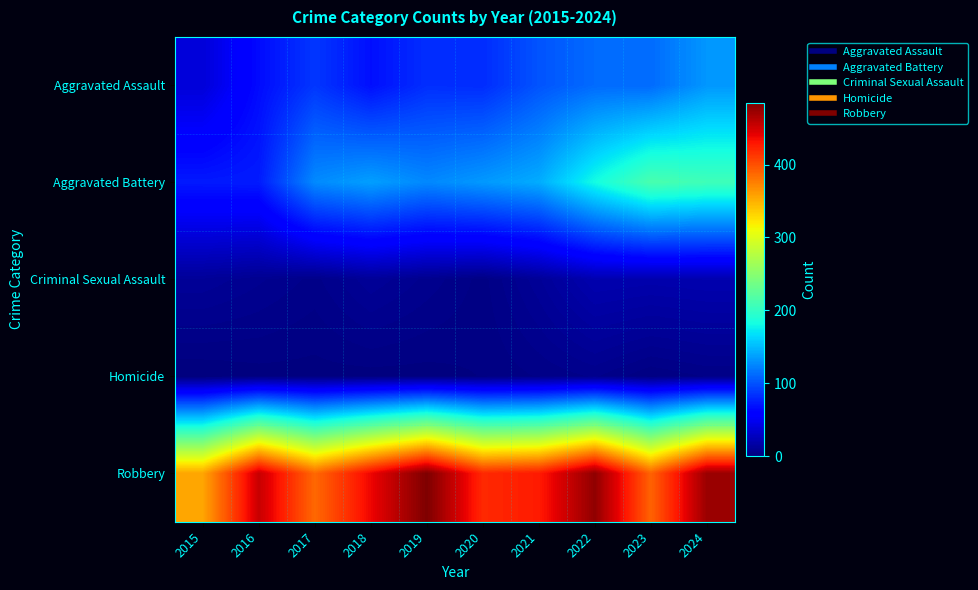

What is the difference between the highest and lowest values at 2023?

388